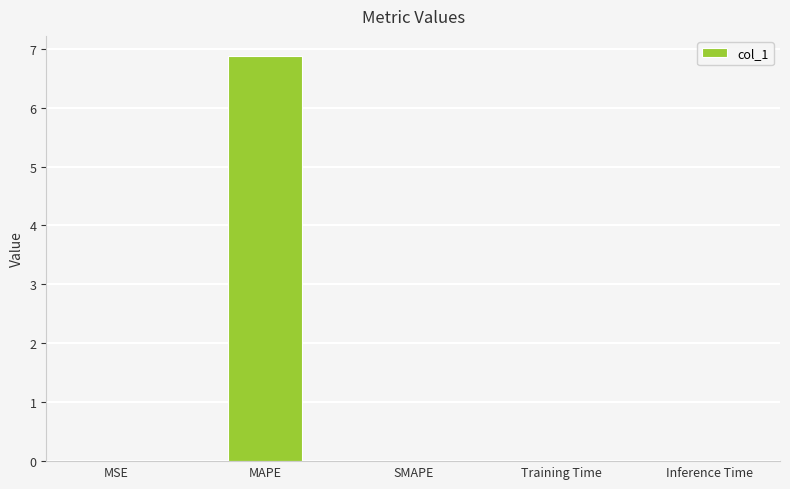

What is the approximate value at MAPE?

6.9